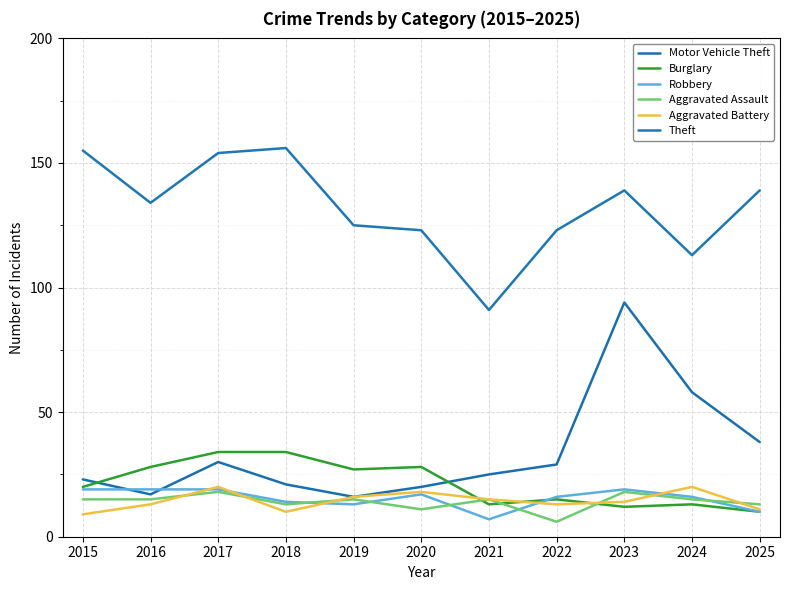

In Aggravated Battery, how many points are lower than both neighbors (excluding endpoints)?

2